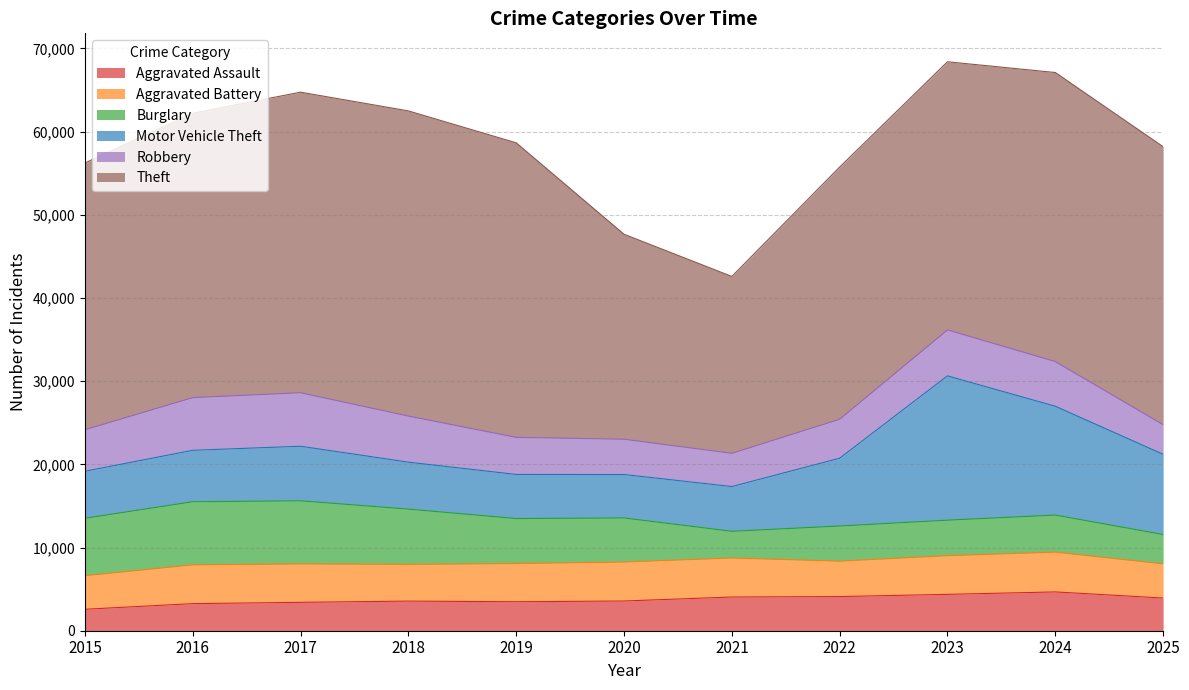

The value of Robbery at 2023 is 5522. True or false?

True